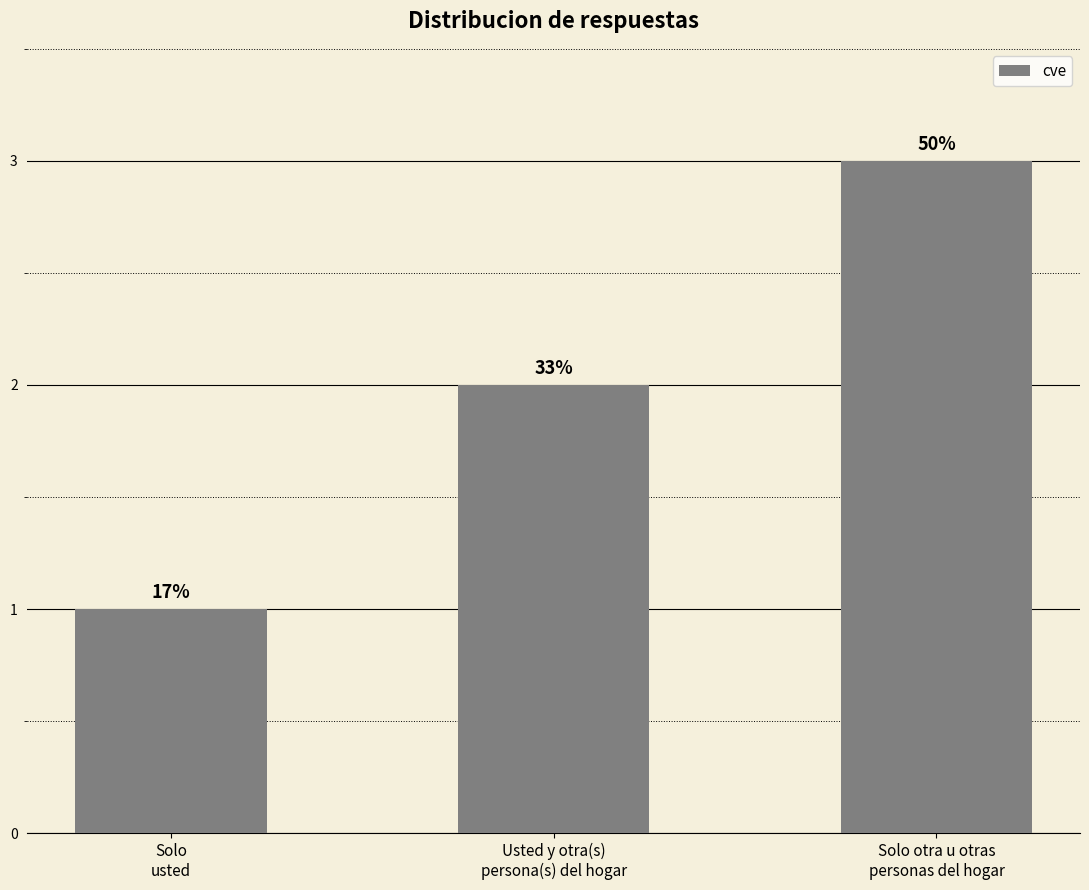

The value at Solo otra u otras
personas del hogar is 3. True or false?

True